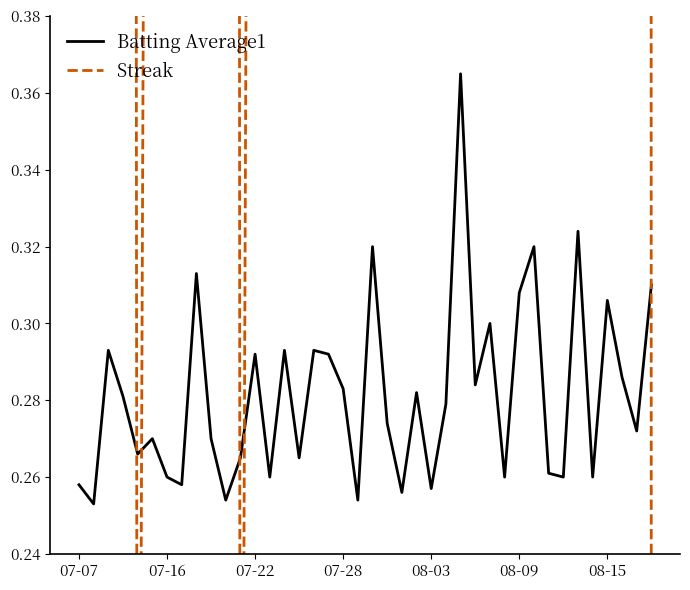

The Batting Average1 series shows 0.2 at 08-09. True or false?

False